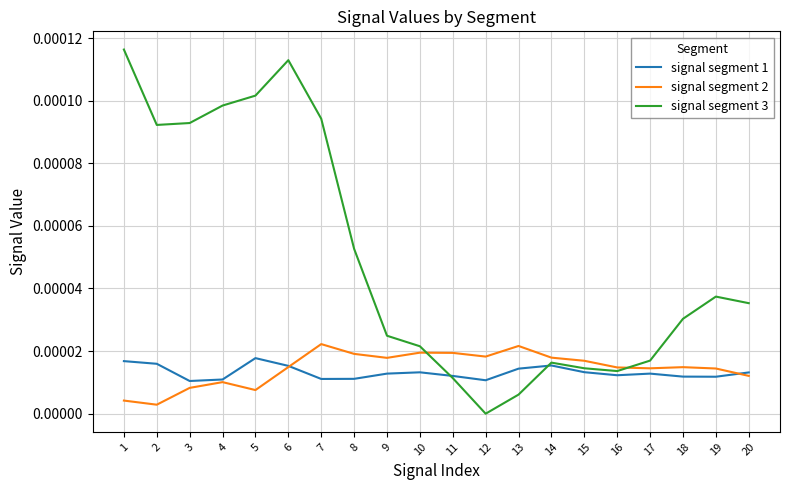

Which series has the widest spread of values?

signal segment 3